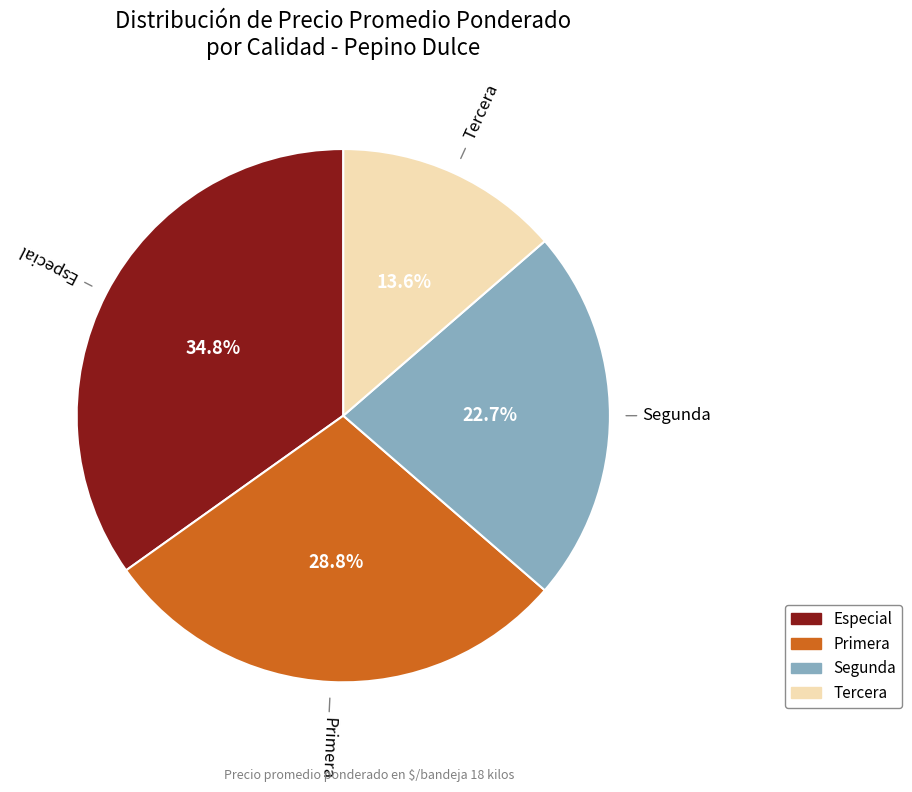

What is the ratio of the value at Segunda to the value at Primera?

0.8